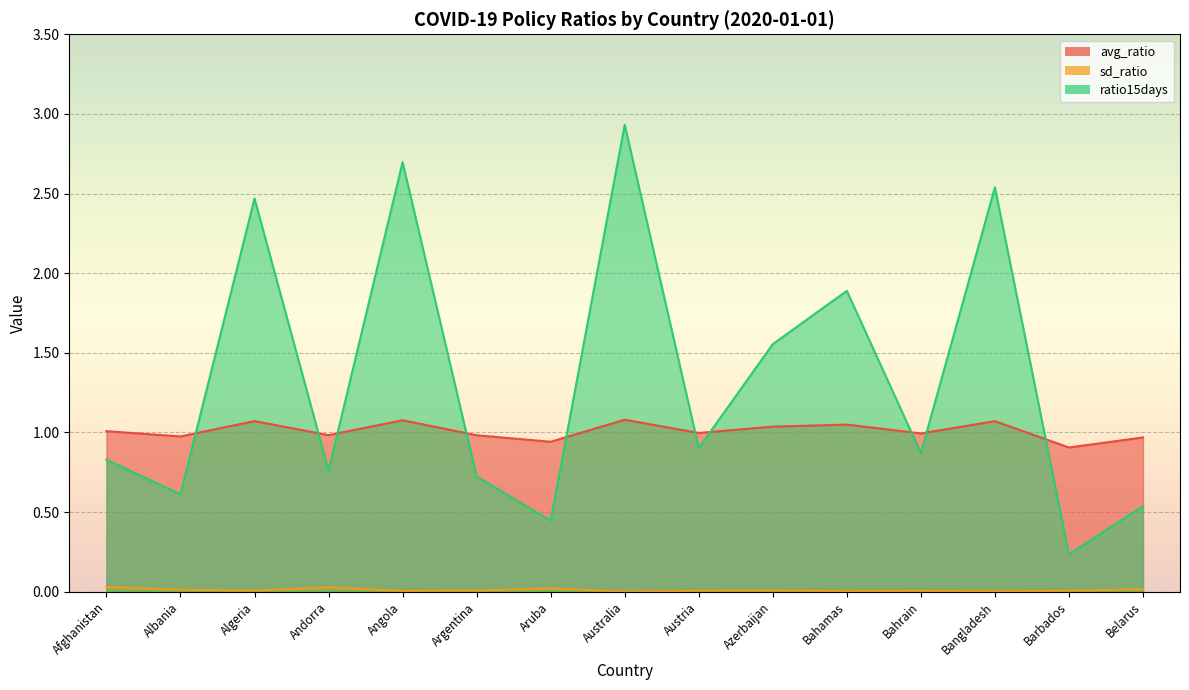

What is the difference between the highest and lowest values at Azerbaijan?

1.5